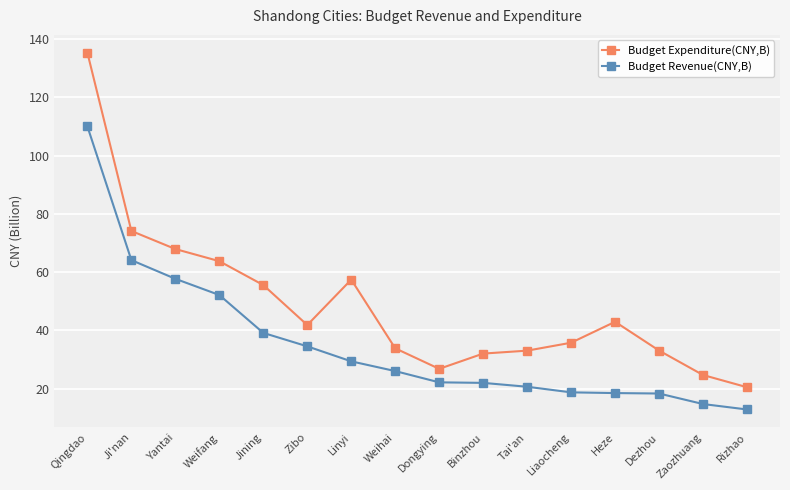

The Budget Expenditure(CNY,B) series shows 9.6 at Zibo. True or false?

False